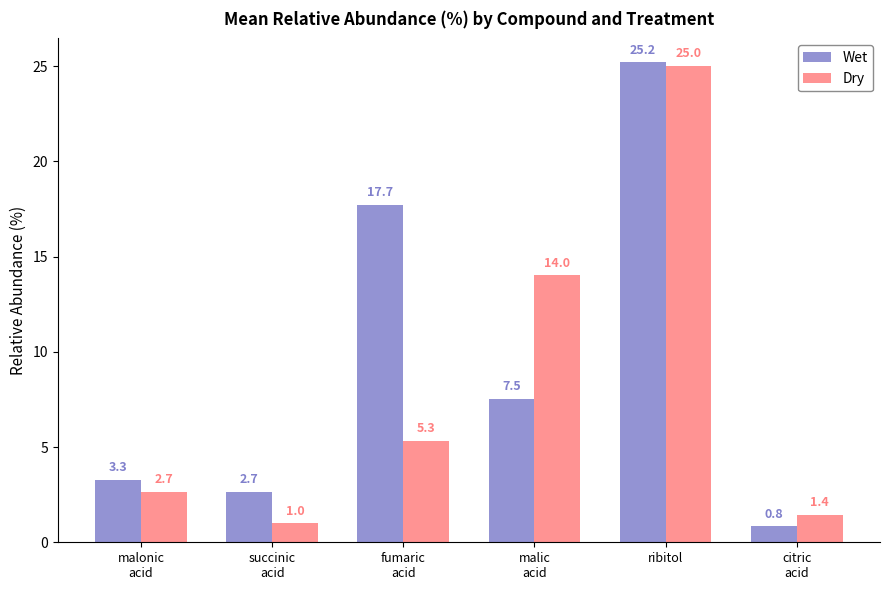

What is the greatest value displayed?

25.2